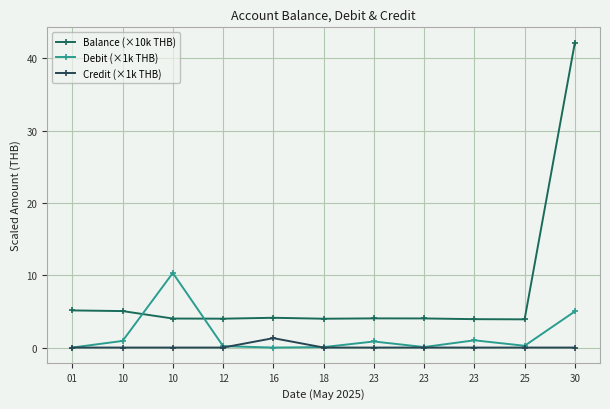

How many lines are shown in the chart?

3